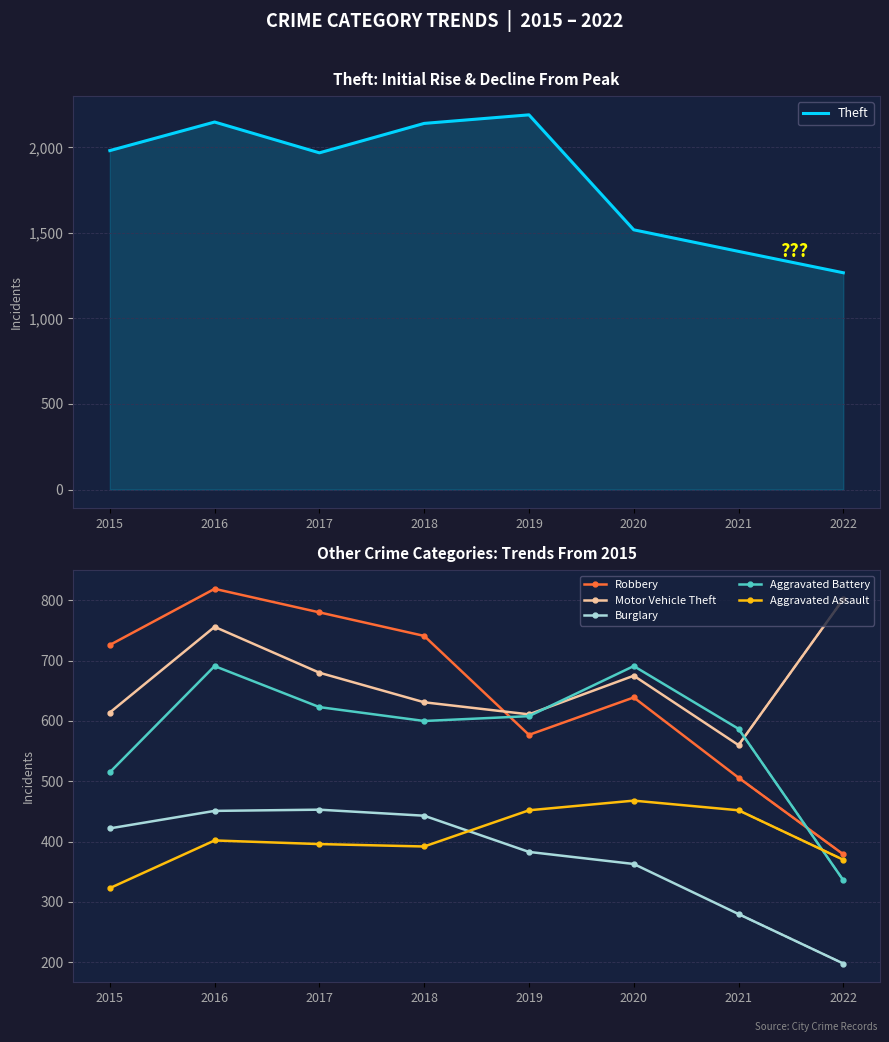

What are all the series names shown in the legend?

Theft, Robbery, Motor Vehicle Theft, Burglary, Aggravated Battery, Aggravated Assault